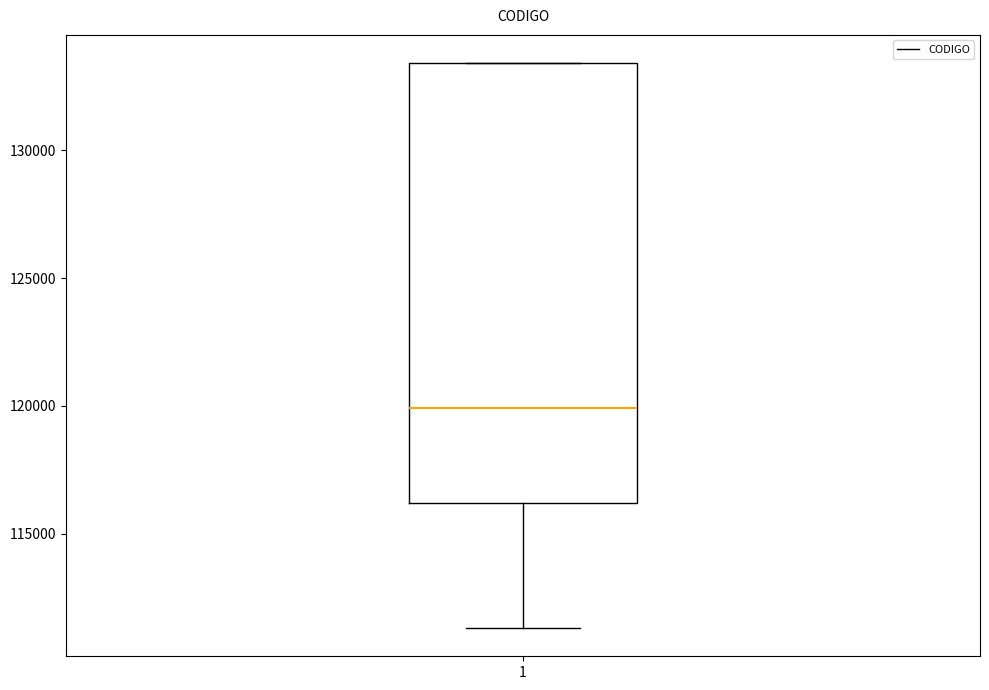

Transcribe this box plot: give where the median line is, the range the box spans, and where the two whiskers end, as read against the y-axis. The values are not printed on the chart, so give them approximately, as read against the axis.

median 120000, box 116000 to 133500, whiskers 111500 to 133500